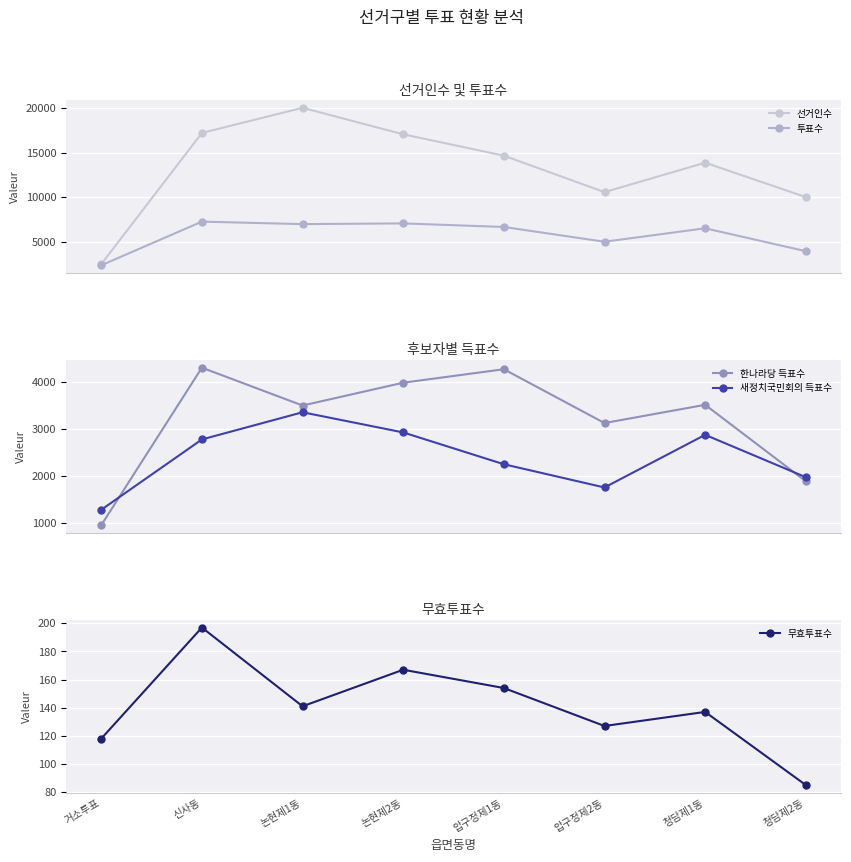

What is the sum of the 선거인수 values at 압구정제1동 and 청담제1동?

28583